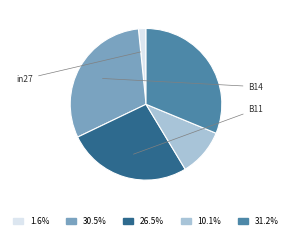

Does any single category account for the majority?

No